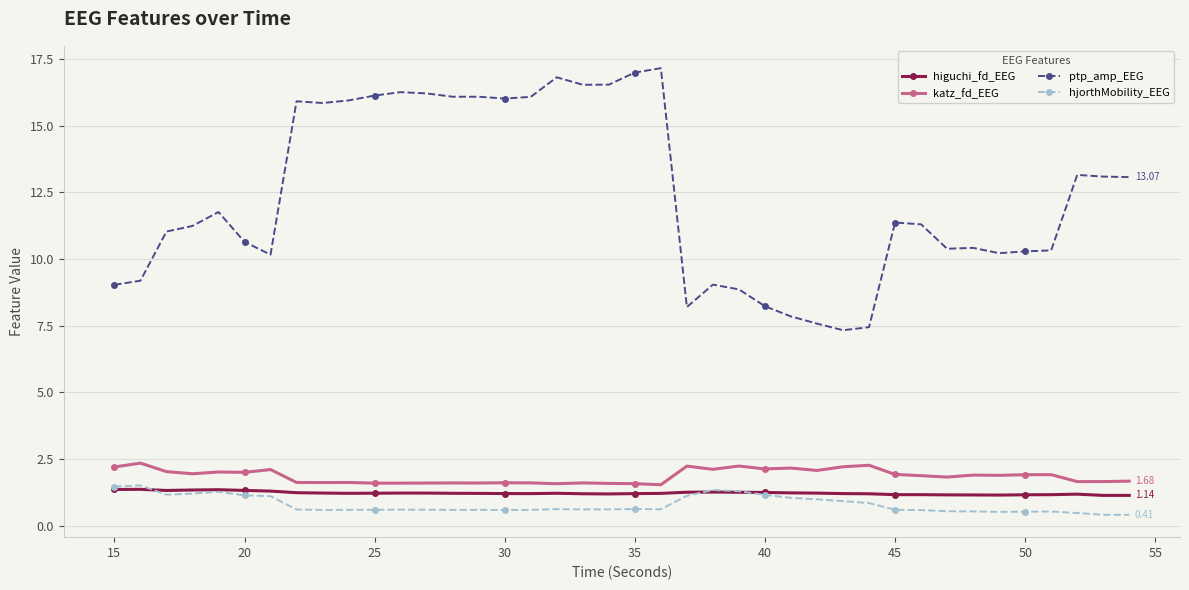

Which series has the widest spread of values?

ptp_amp_EEG